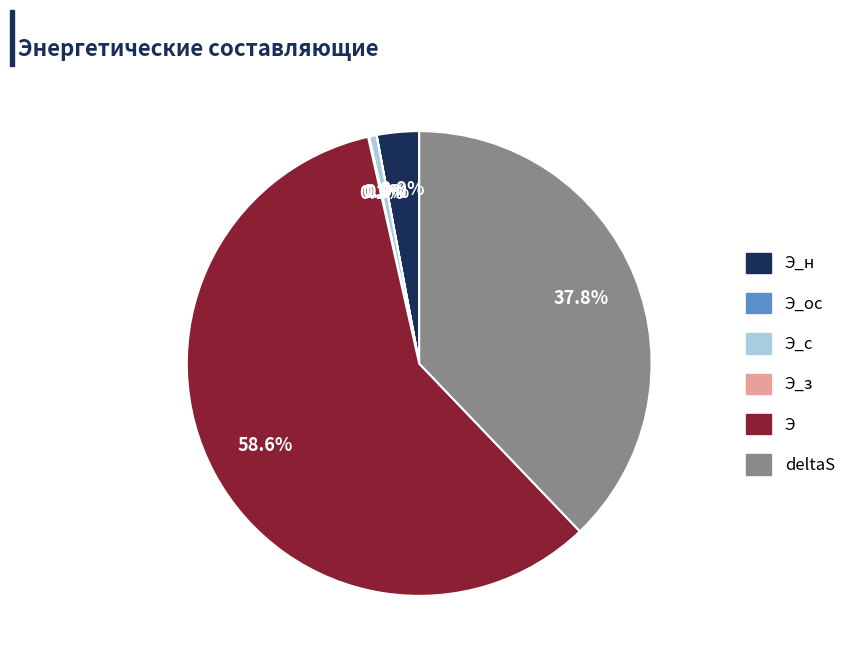

Is there any slice that represents more than half of the pie?

Yes